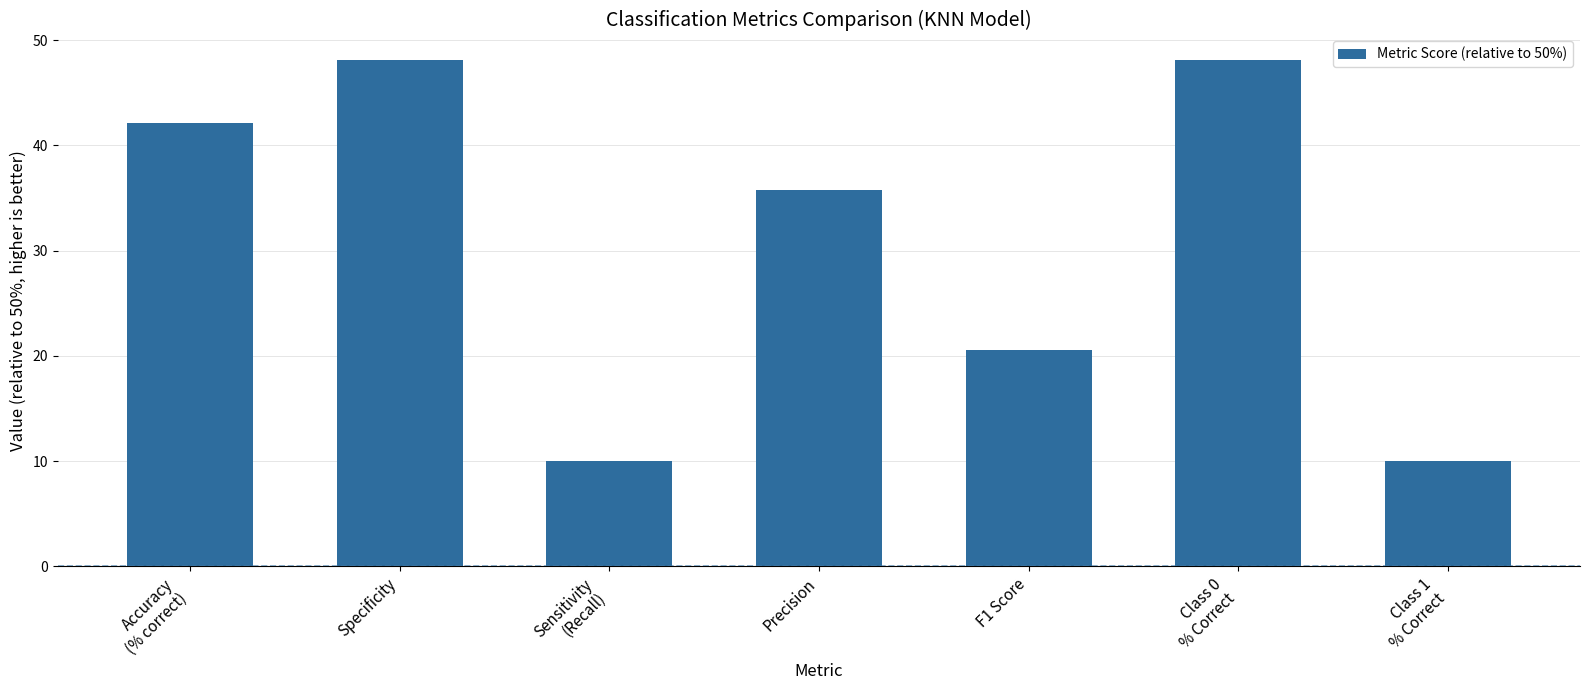

Reading right to left, list all the values displayed in this chart.

Class 1
% Correct=10.0	Class 0
% Correct=48.1	F1 Score=20.6	Precision=35.7	Sensitivity
(Recall)=10.0	Specificity=48.1	Accuracy
(% correct)=42.1